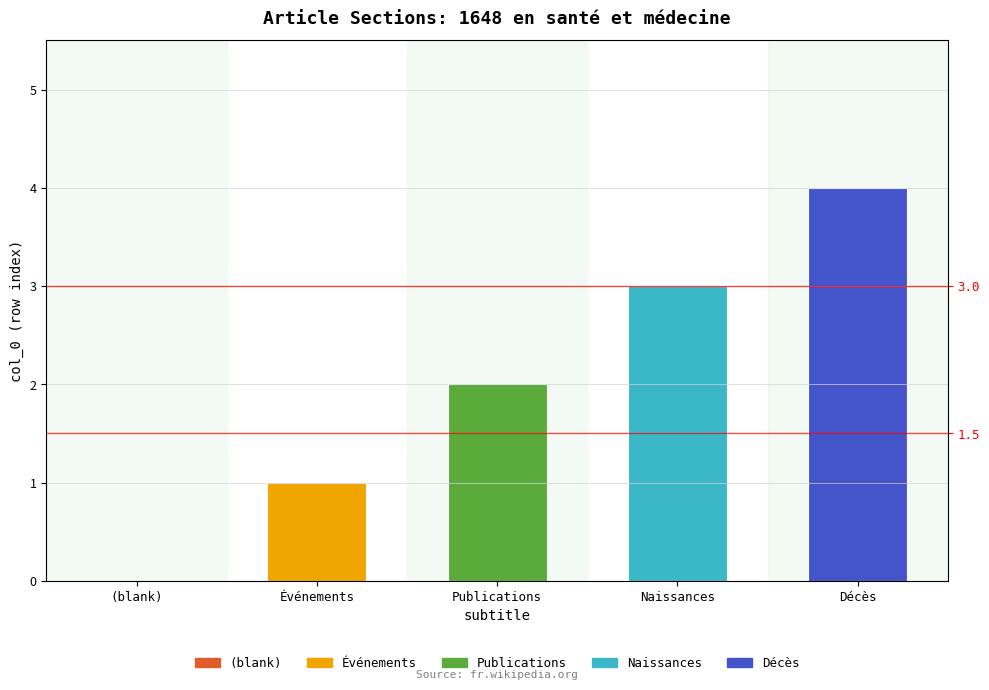

What is the label of the 2nd bar from the left?

Événements